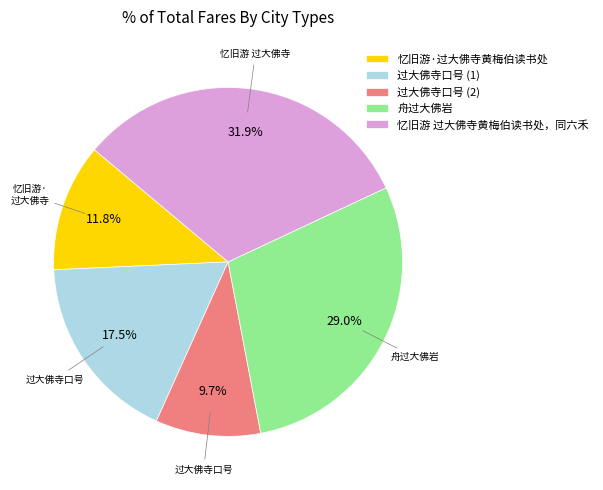

Which category has the smallest portion of the pie?

过大佛寺口号 (2)